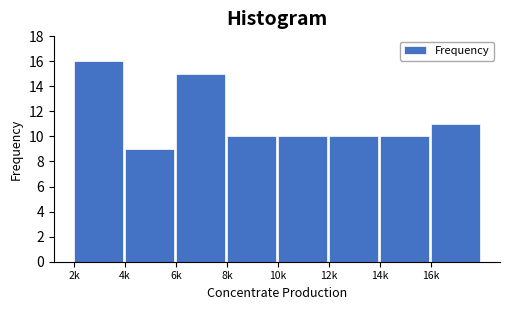

Reading right to left, what are all the values shown in this chart?

16k=11	14k=10	12k=10	10k=10	8k=10	6k=15	4k=9	2k=16